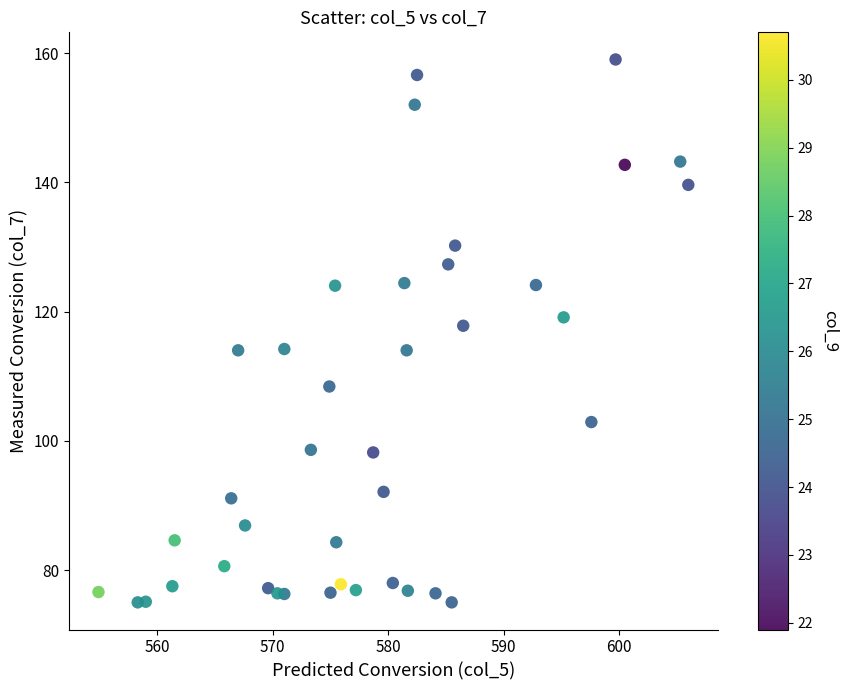

What is the range of Y values (max minus min)?

84.0